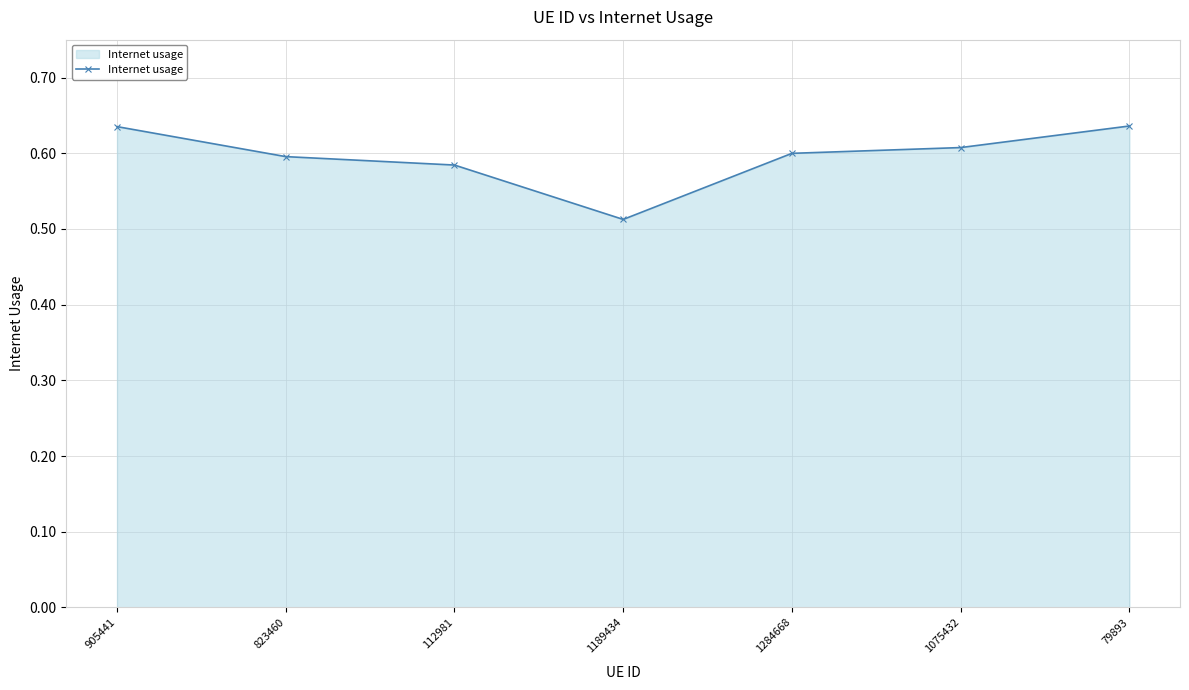

At which label is the value closest to 0?

1189434